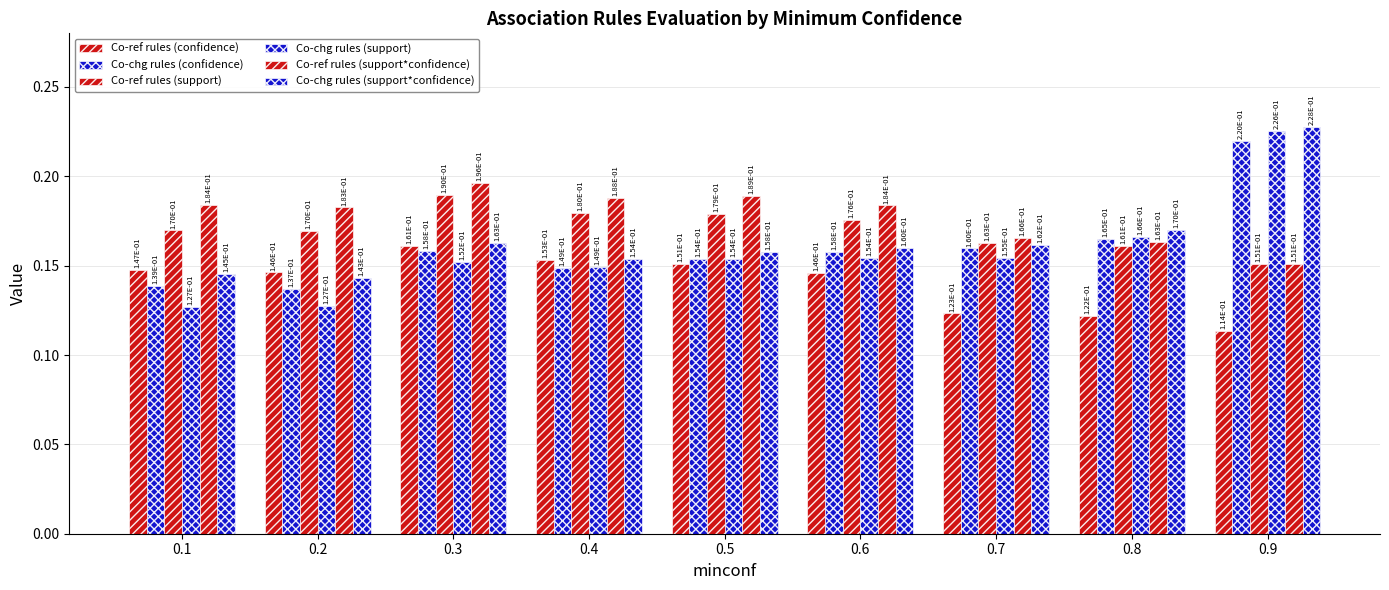

Which series has the widest spread of values?

Co-chg rules (support)